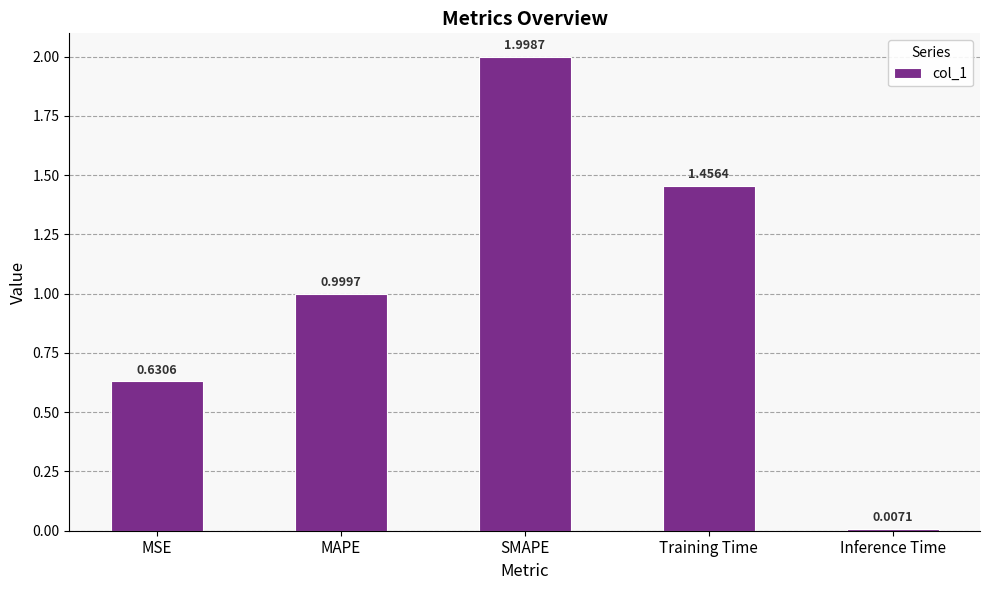

What is the change in value from MSE to SMAPE?

+1.4